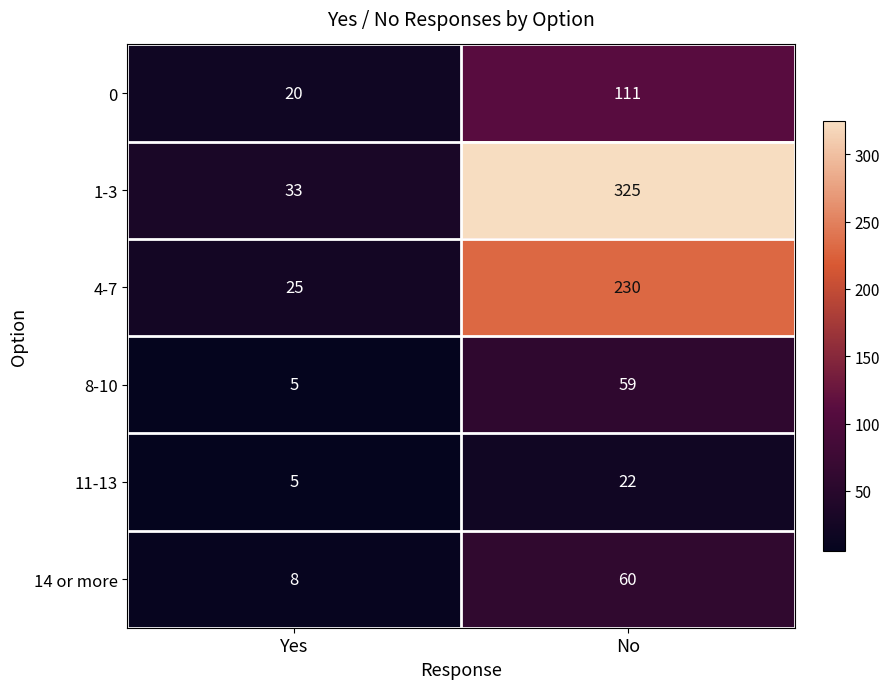

At which category is the sum across all series the highest?

No